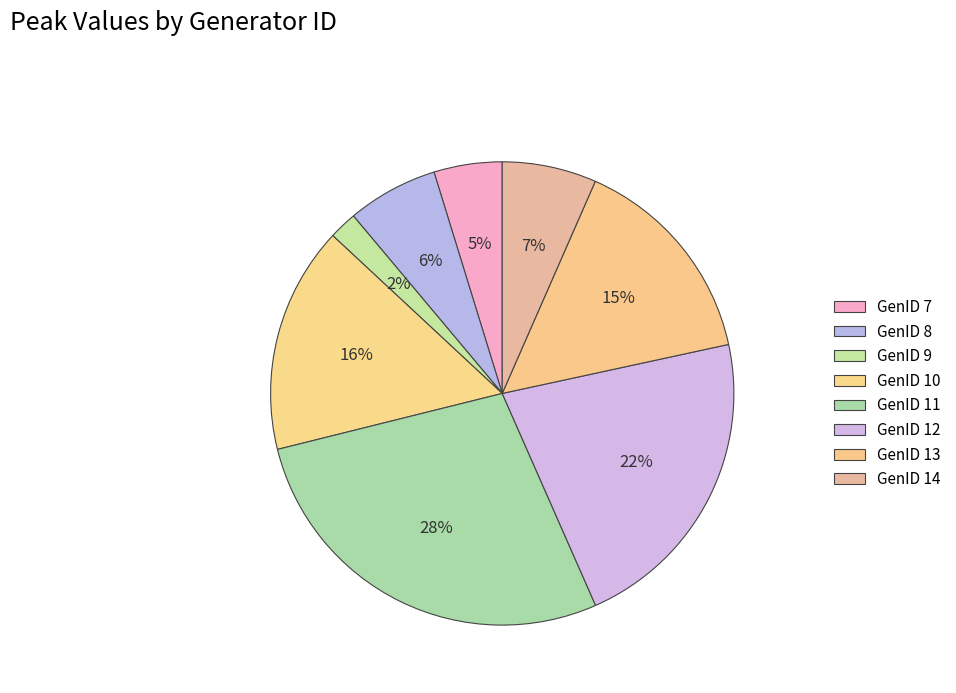

How much of the chart is everything except GenID 7?

95.2%